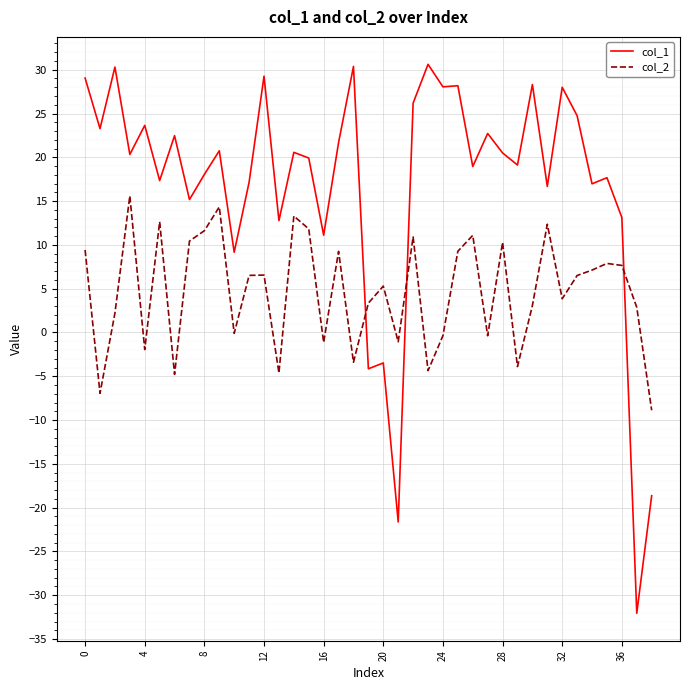

Is this an area chart (filled region under the line)?

No